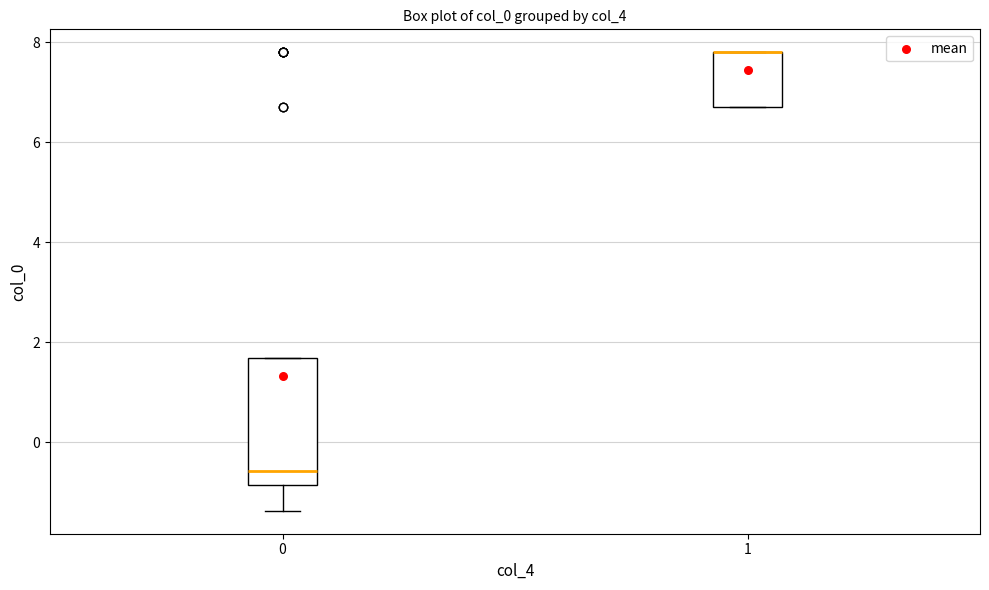

Reading left to right, read every box against the y-axis: the position of its median line, the range the box covers, and the ends of its whiskers. The values are not printed on the chart, so give them approximately, as read against the axis.

0: median -0.6, box -0.8 to 1.6, whiskers -1.4 to 1.6
1: median 7.8 (drawn on the box's upper edge), box 6.8 to 7.8, whiskers 6.8 to 7.8